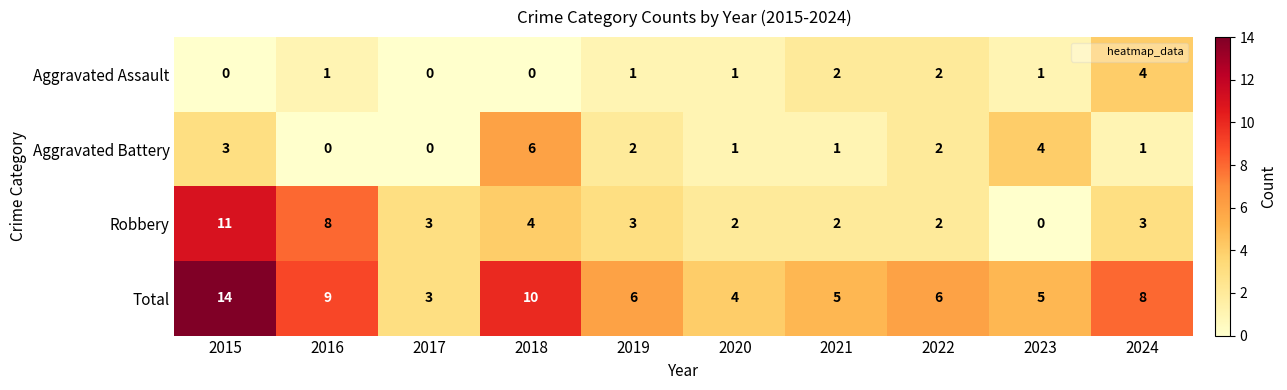

How many distinct data groups are displayed?

4